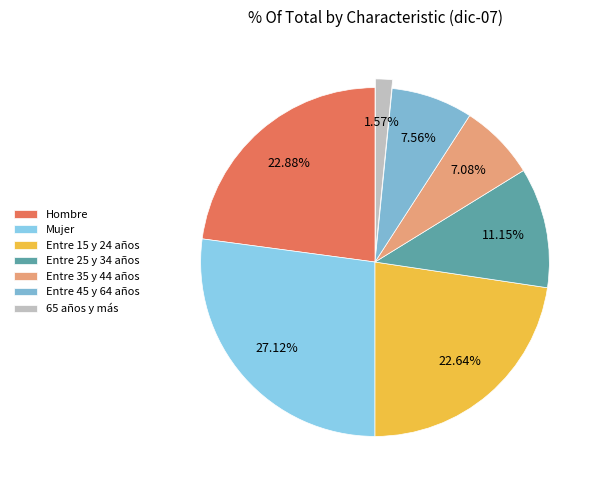

Rank the categories by value from highest to lowest.

Mujer, Hombre, Entre 15 y 24 años, Entre 25 y 34 años, Entre 45 y 64 años, Entre 35 y 44 años, 65 años y más